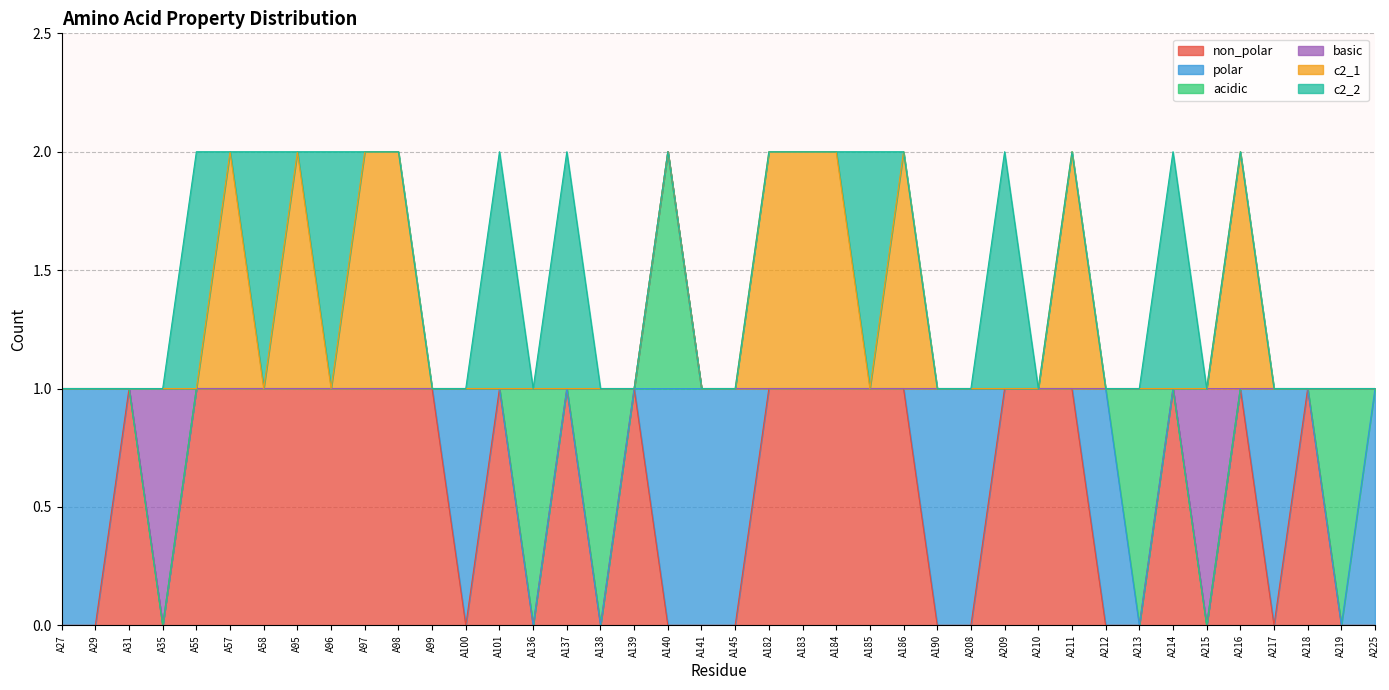

Reading right to left, extract all data points from this chart.

non_polar: A225=0	A219=0	A218=1	A217=0	A216=1	A215=0	A214=1	A213=0	A212=0	A211=1	A210=1	A209=1	A208=0	A190=0	A186=1	A185=1	A184=1	A183=1	A182=1	A145=0	A141=0	A140=0	A139=1	A138=0	A137=1	A136=0	A101=1	A100=0	A99=1	A98=1	A97=1	A96=1	A95=1	A58=1	A57=1	A55=1	A35=0	A31=1	A29=0	A27=0
polar: A225=1	A219=0	A218=0	A217=1	A216=0	A215=0	A214=0	A213=0	A212=1	A211=0	A210=0	A209=0	A208=1	A190=1	A186=0	A185=0	A184=0	A183=0	A182=0	A145=1	A141=1	A140=1	A139=0	A138=0	A137=0	A136=0	A101=0	A100=1	A99=0	A98=0	A97=0	A96=0	A95=0	A58=0	A57=0	A55=0	A35=0	A31=0	A29=1	A27=1
acidic: A225=0	A219=1	A218=0	A217=0	A216=0	A215=0	A214=0	A213=1	A212=0	A211=0	A210=0	A209=0	A208=0	A190=0	A186=0	A185=0	A184=0	A183=0	A182=0	A145=0	A141=0	A140=1	A139=0	A138=1	A137=0	A136=1	A101=0	A100=0	A99=0	A98=0	A97=0	A96=0	A95=0	A58=0	A57=0	A55=0	A35=0	A31=0	A29=0	A27=0
basic: A225=0	A219=0	A218=0	A217=0	A216=0	A215=1	A214=0	A213=0	A212=0	A211=0	A210=0	A209=0	A208=0	A190=0	A186=0	A185=0	A184=0	A183=0	A182=0	A145=0	A141=0	A140=0	A139=0	A138=0	A137=0	A136=0	A101=0	A100=0	A99=0	A98=0	A97=0	A96=0	A95=0	A58=0	A57=0	A55=0	A35=1	A31=0	A29=0	A27=0
c2_1: A225=0	A219=0	A218=0	A217=0	A216=1	A215=0	A214=0	A213=0	A212=0	A211=1	A210=0	A209=0	A208=0	A190=0	A186=1	A185=0	A184=1	A183=1	A182=1	A145=0	A141=0	A140=0	A139=0	A138=0	A137=0	A136=0	A101=0	A100=0	A99=0	A98=1	A97=1	A96=0	A95=1	A58=0	A57=1	A55=0	A35=0	A31=0	A29=0	A27=0
c2_2: A225=0	A219=0	A218=0	A217=0	A216=0	A215=0	A214=1	A213=0	A212=0	A211=0	A210=0	A209=1	A208=0	A190=0	A186=0	A185=1	A184=0	A183=0	A182=0	A145=0	A141=0	A140=0	A139=0	A138=0	A137=1	A136=0	A101=1	A100=0	A99=0	A98=0	A97=0	A96=1	A95=0	A58=1	A57=0	A55=1	A35=0	A31=0	A29=0	A27=0